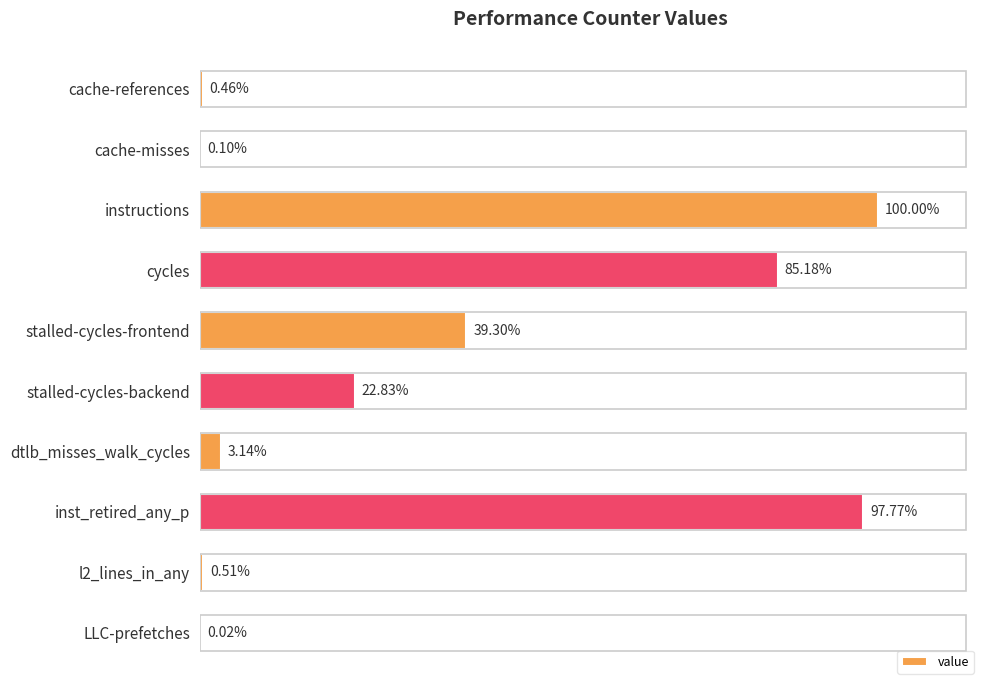

List the labels in order of value, smallest first.

LLC-prefetches, cache-misses, cache-references, l2_lines_in_any, dtlb_misses_walk_cycles, stalled-cycles-backend, stalled-cycles-frontend, cycles, inst_retired_any_p, instructions